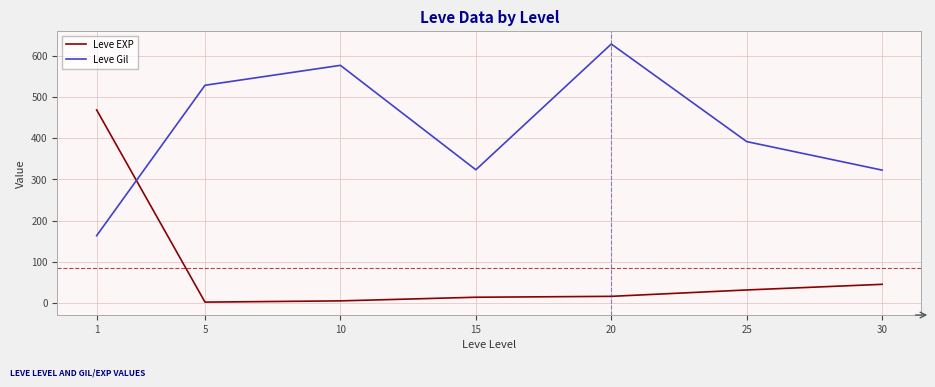

What is the approximate value of Leve Gil at 5?

528.3